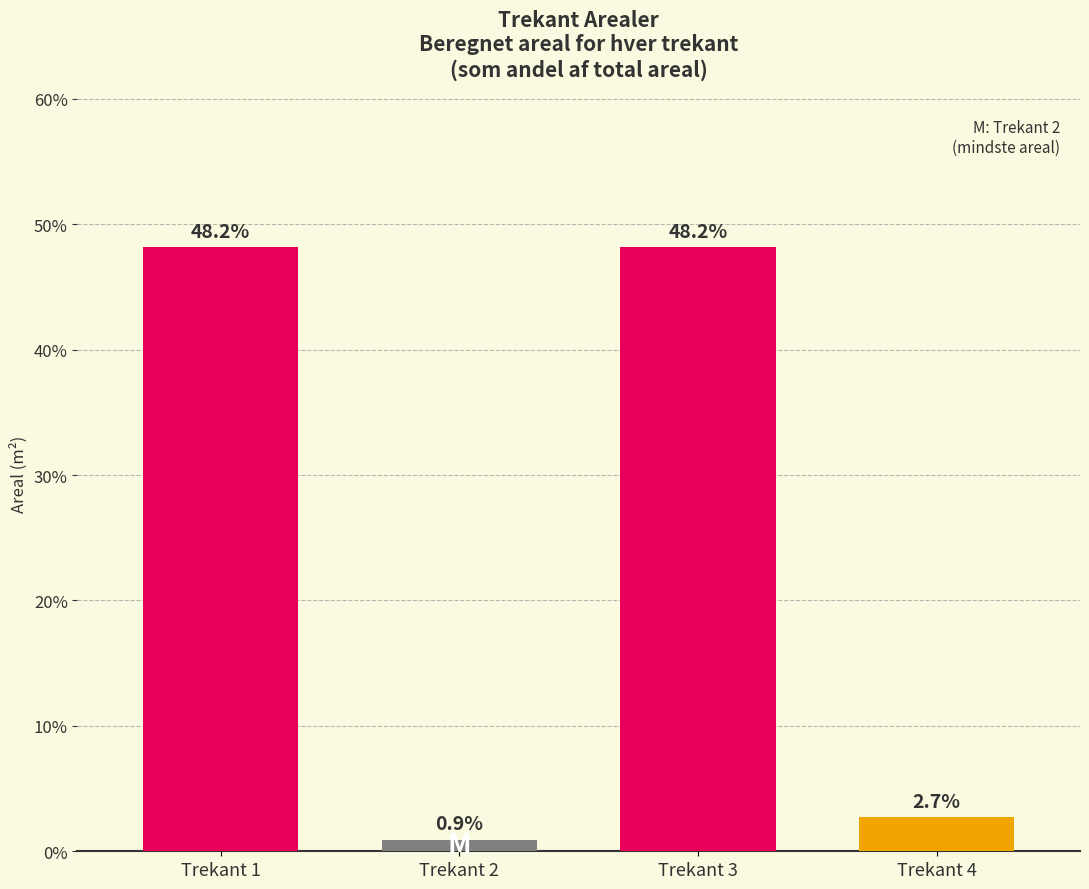

What is the average value?

25.0